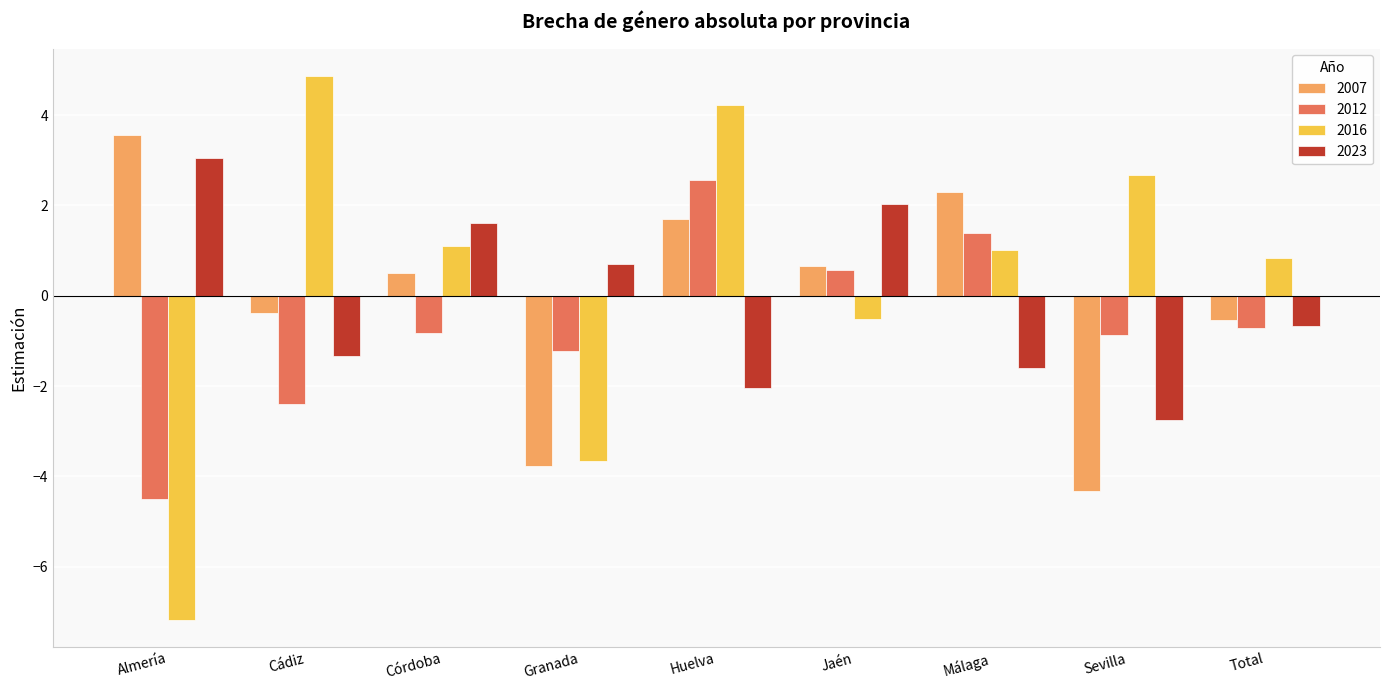

What is the label of the 9th bar from the left?

Total